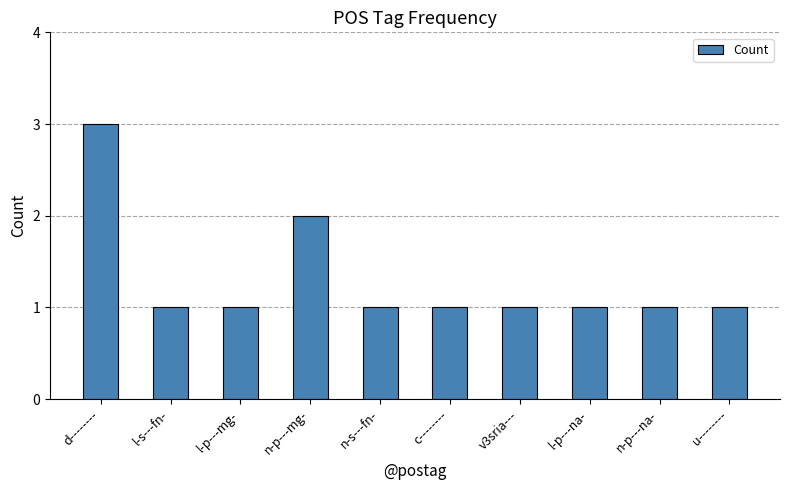

At which label is the value closest to 2?

n-p---mg-